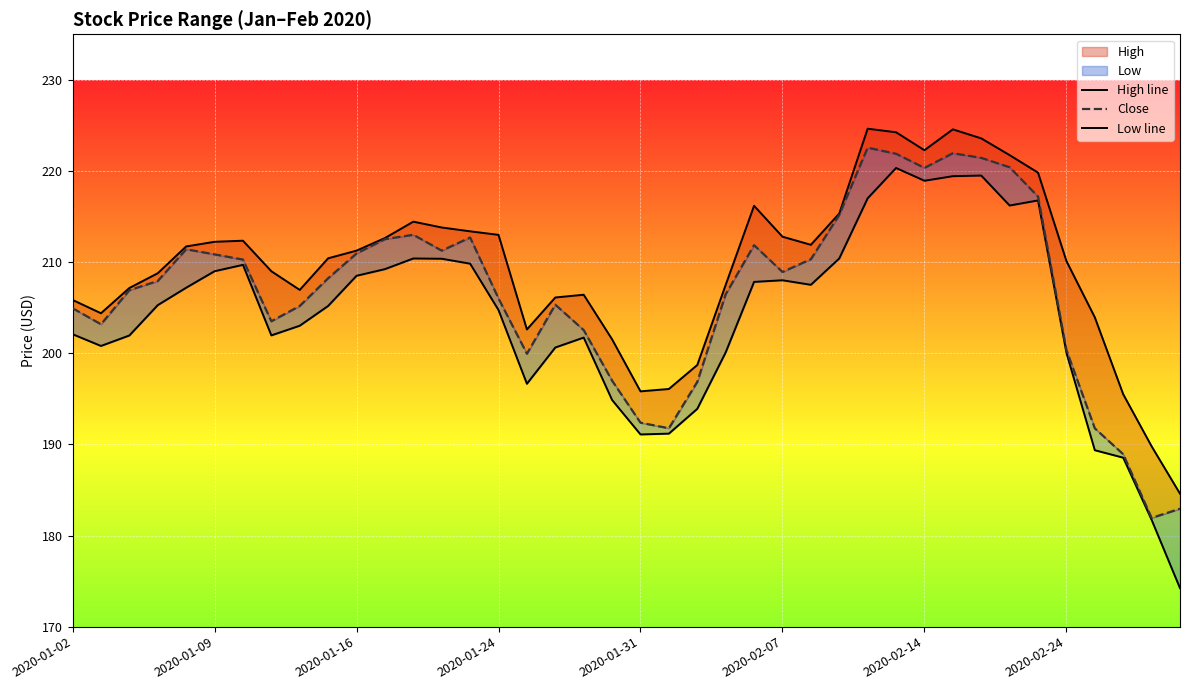

Is the value of Close at 37 greater than the value of High line at 2020-01-31?

No